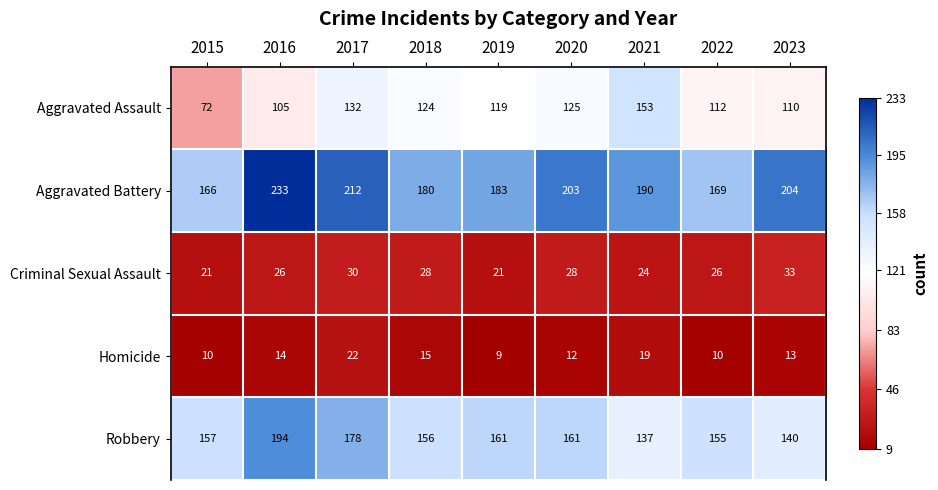

What is the difference between the highest and lowest values at 2020?

191